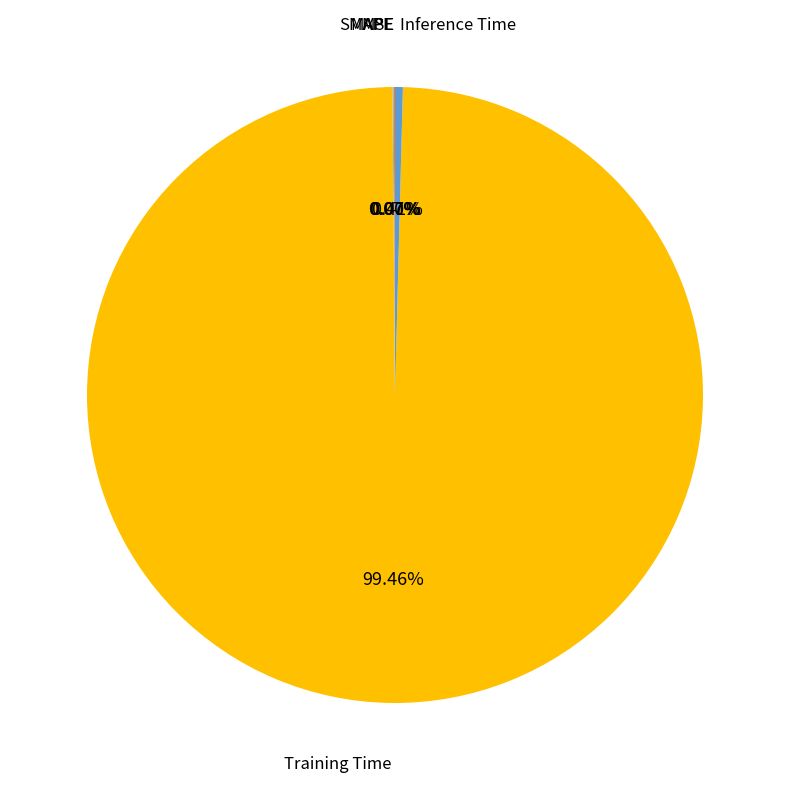

Does any single category account for the majority?

Yes